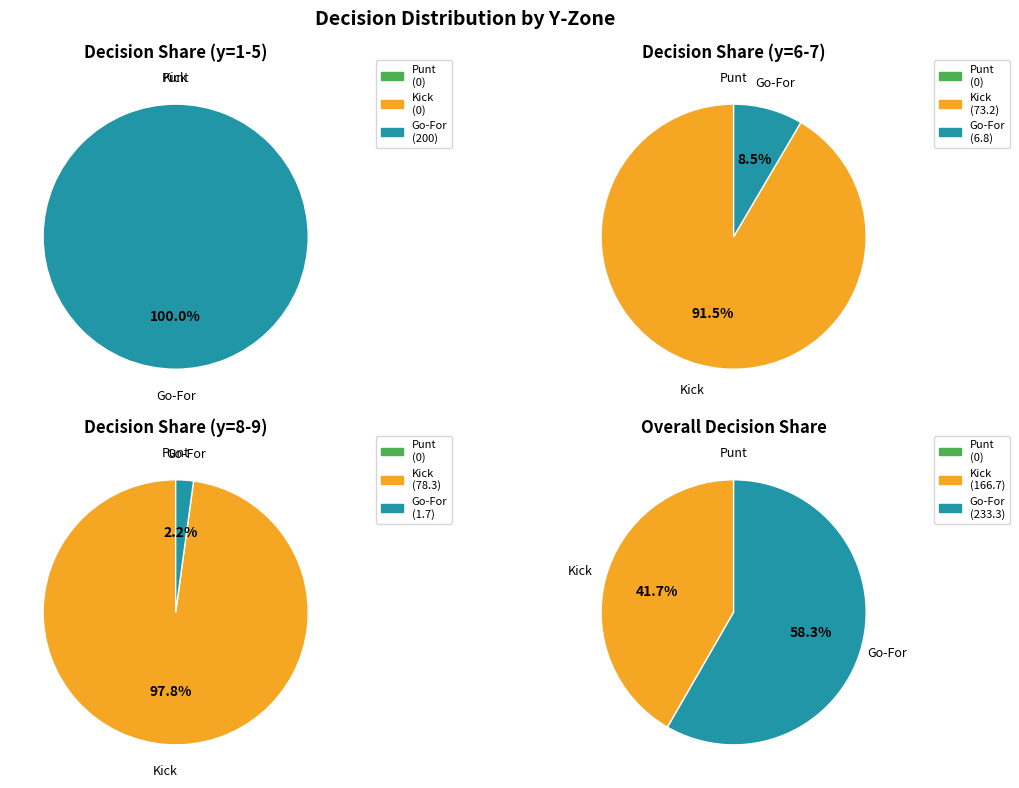

Rank the series at y=5 from highest to lowest value.

gofor, punt, kick